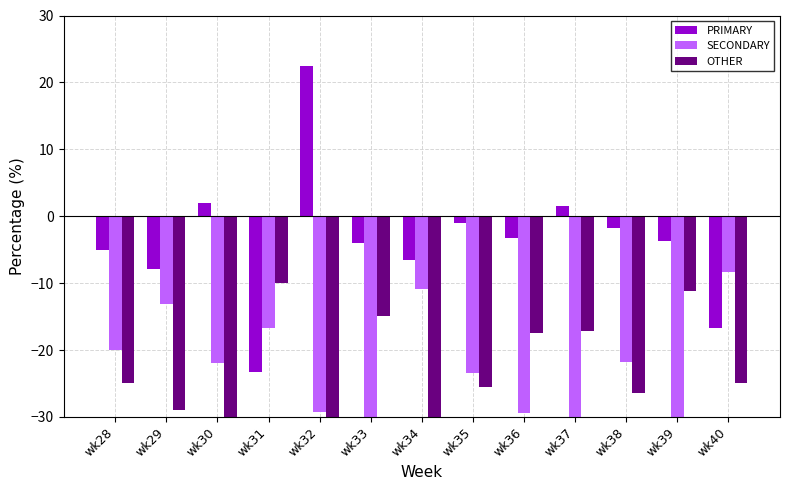

Are the bars grouped side by side (vs. stacked)?

Yes